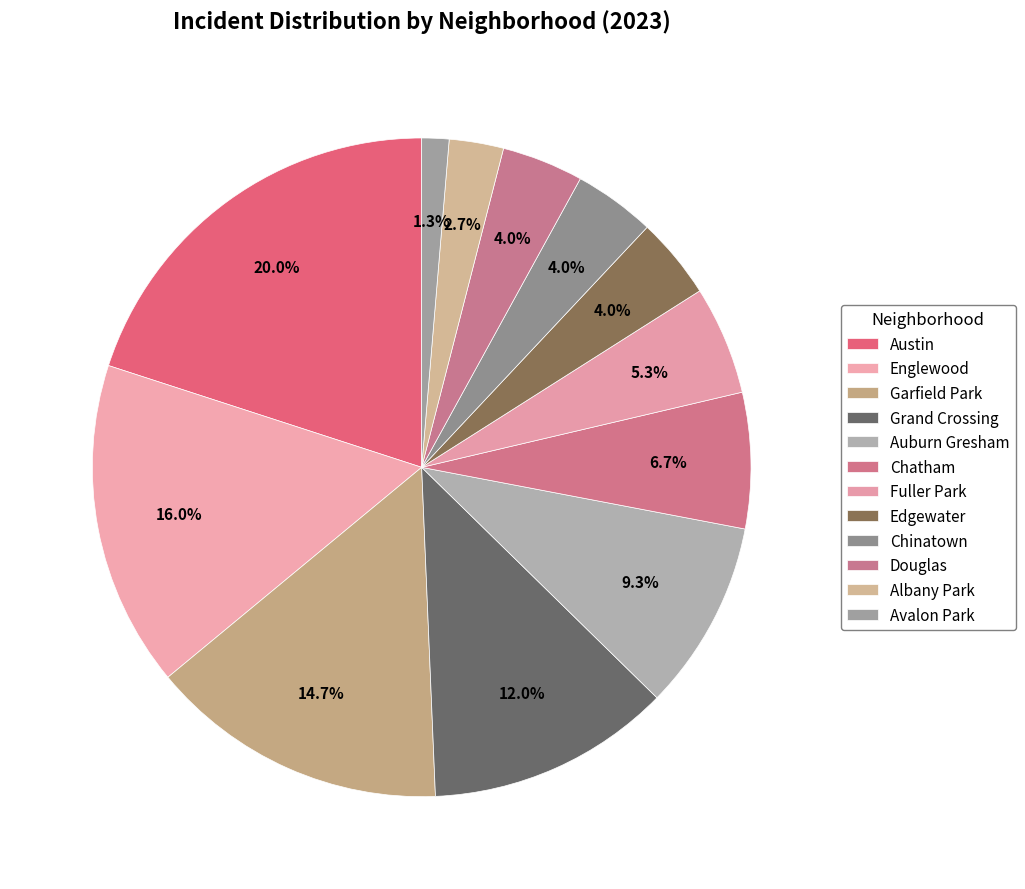

To the nearest percent, what percentage of the pie is Garfield Park?

15%